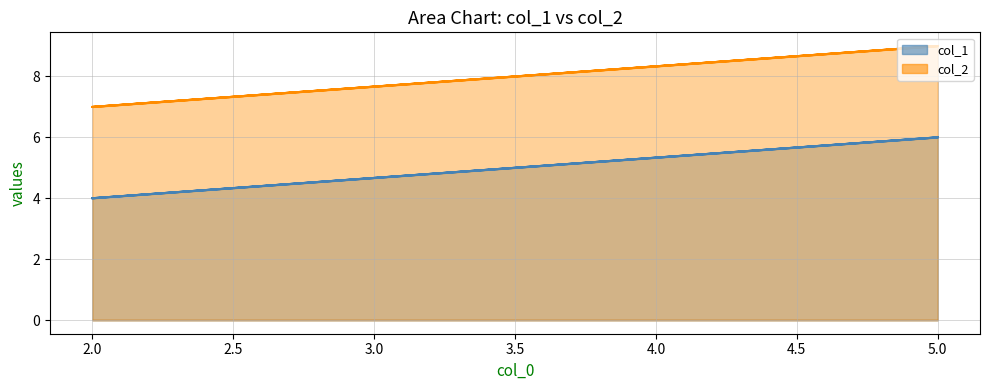

What is the maximum value shown in the chart?

9